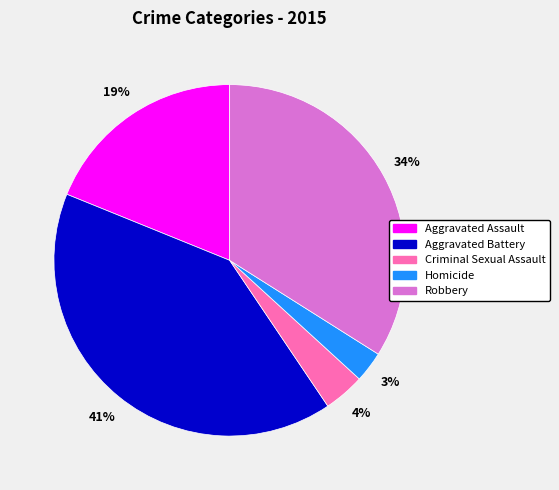

What is the largest slice in the pie chart?

Aggravated Battery